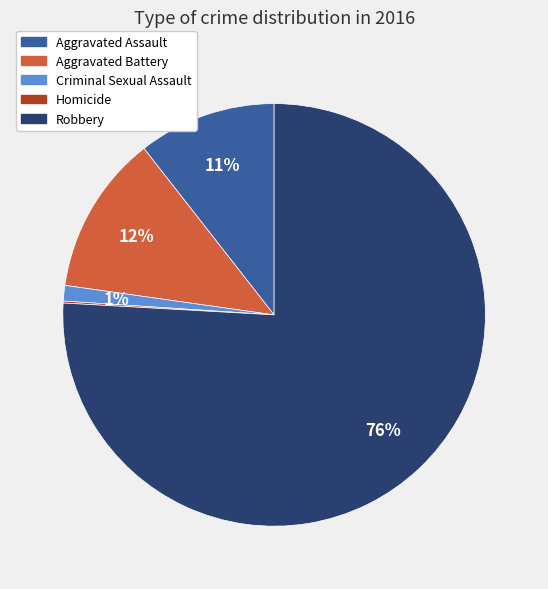

The Robbery slice represents 76% of the pie. True or false?

True